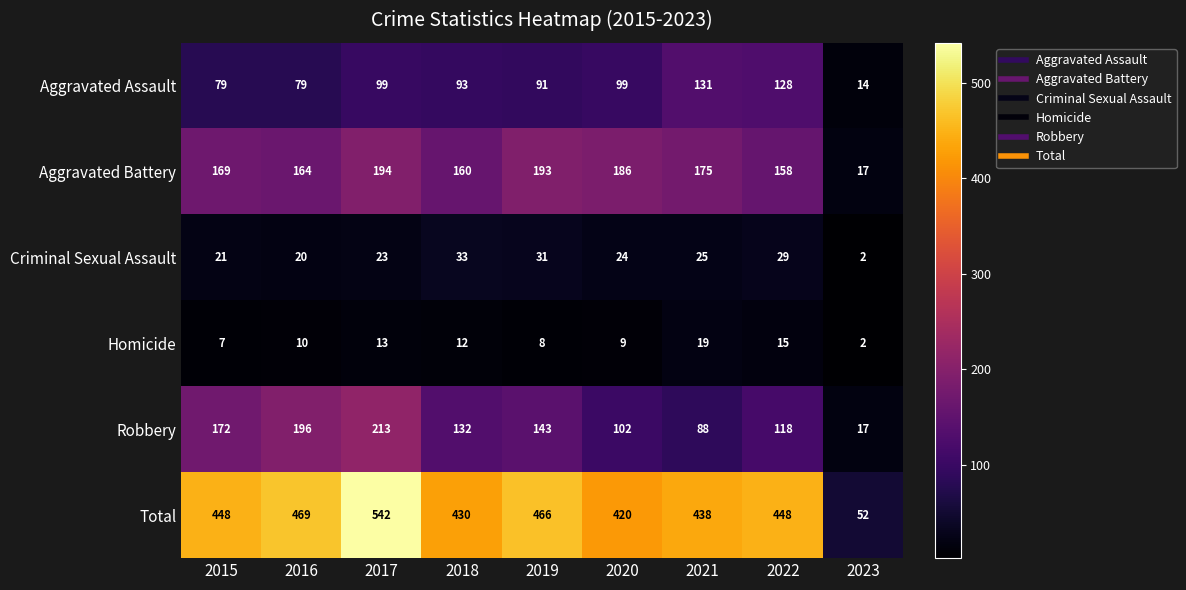

List the series in order of their peak value, highest first.

Total, Robbery, Aggravated Battery, Aggravated Assault, Criminal Sexual Assault, Homicide